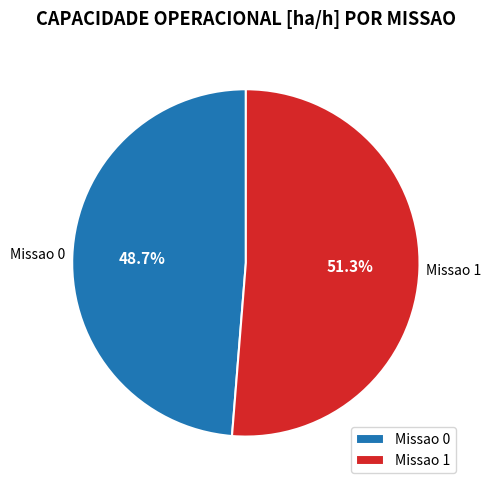

To the nearest percent, what is the difference between the largest and smallest slice percentages?

3%